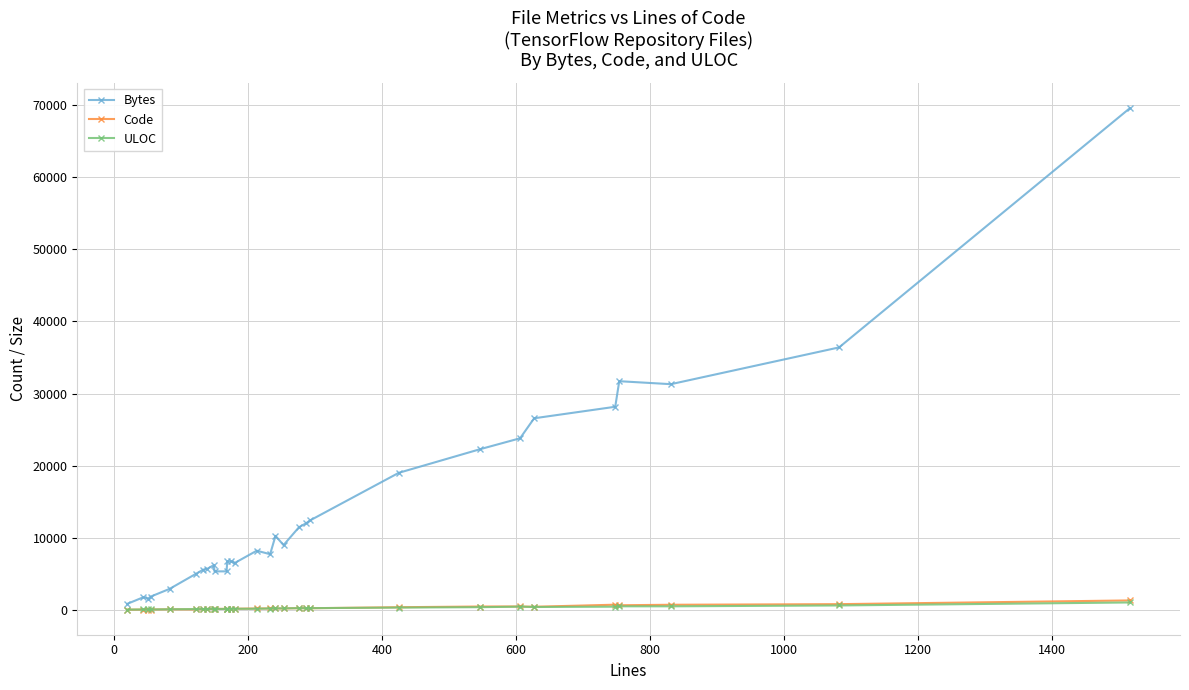

Which series has the largest total across all categories?

Bytes